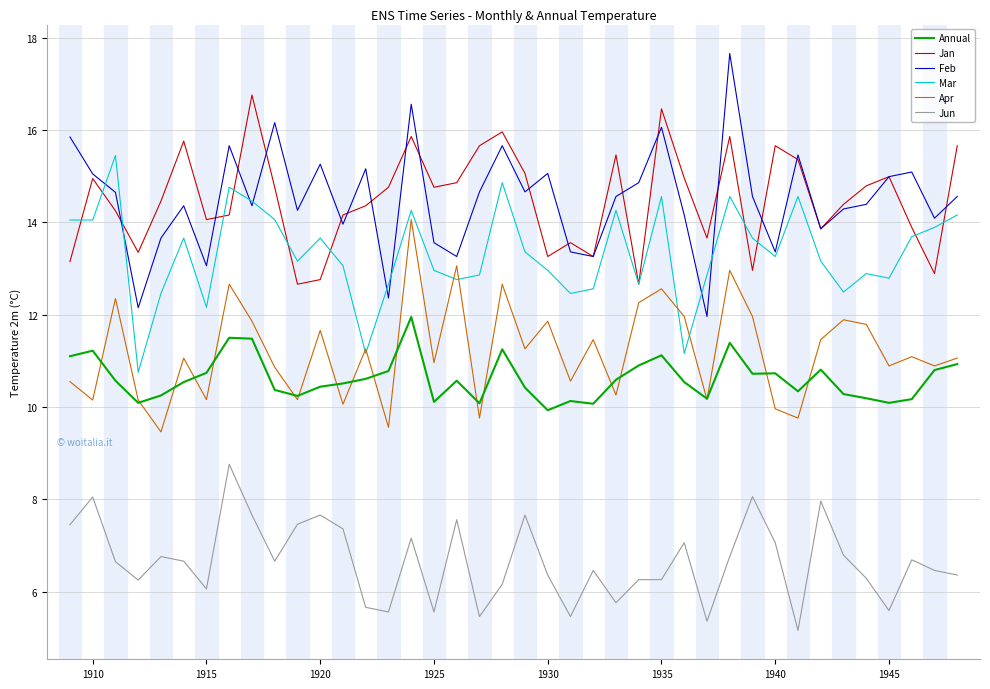

True or false: Jun and Mar cross at least once.

False